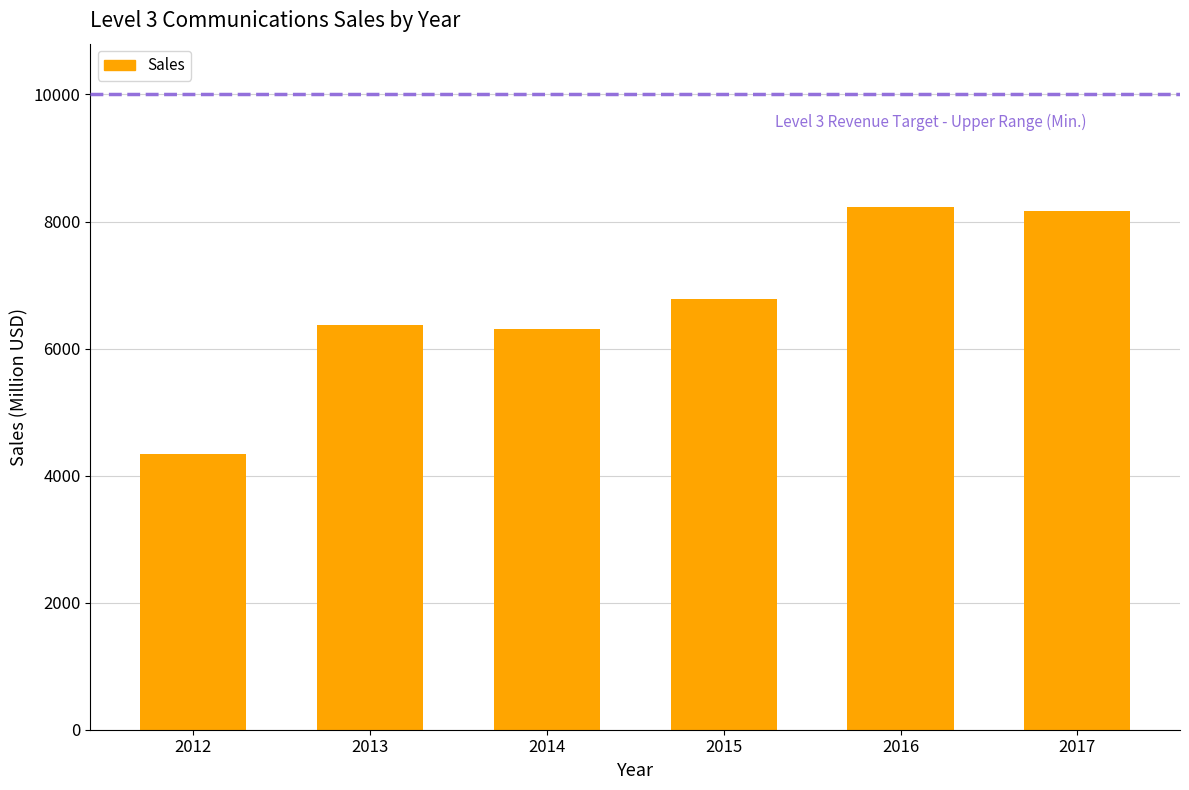

Are the bars horizontal?

No